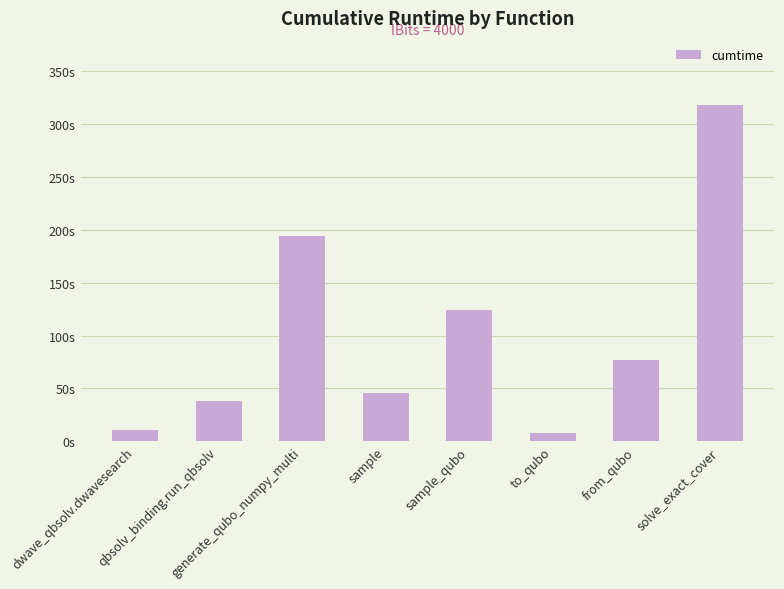

Does the chart contain any negative values?

No